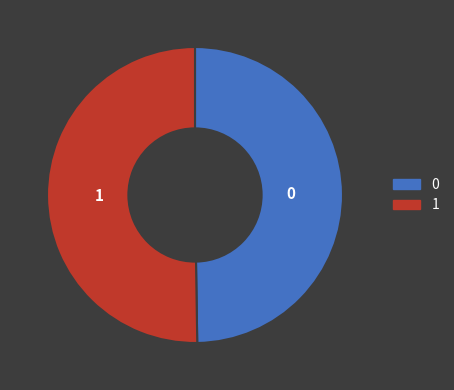

Combined, do 1 and 0 account for over 50%?

Yes